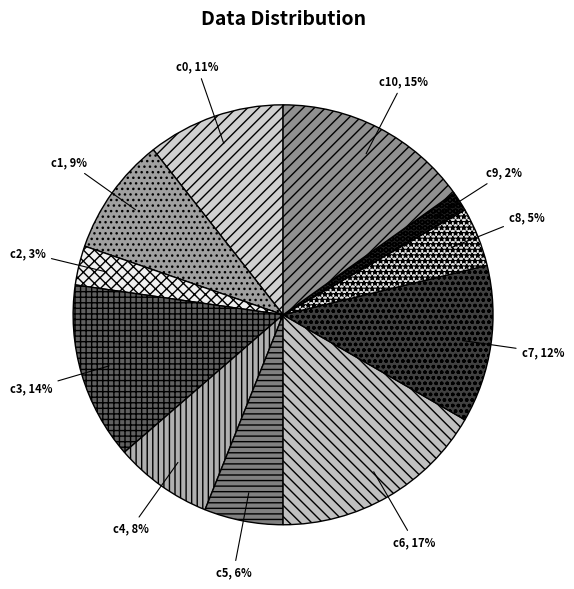

Do c0 and c9 together represent more than half of the pie?

No